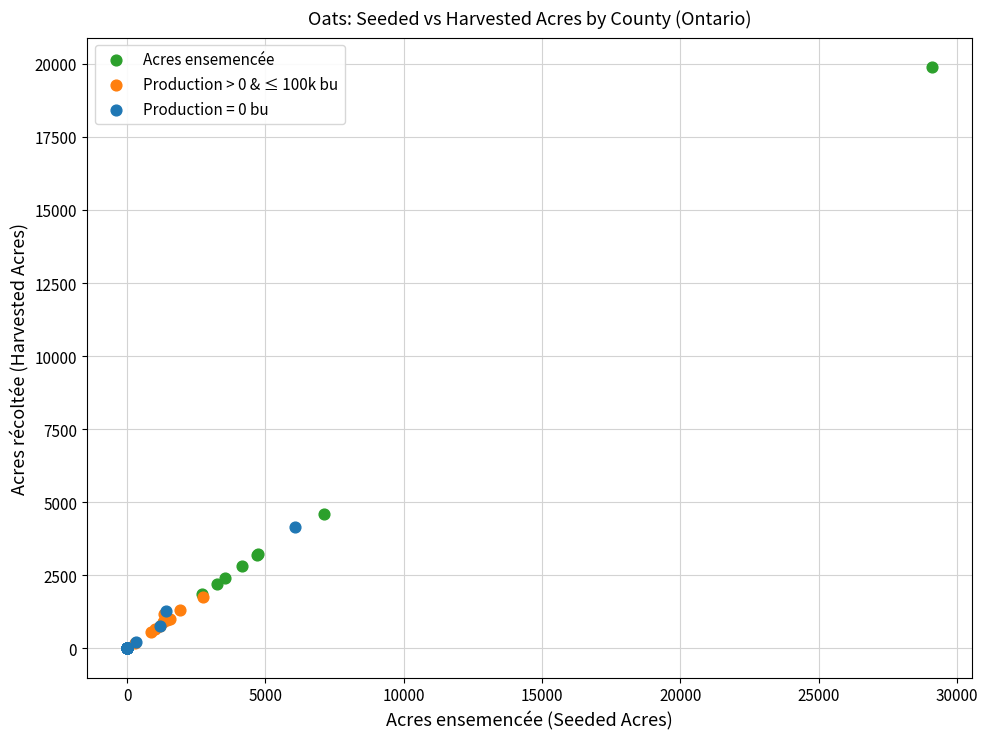

What are all the series names shown in the legend?

Acres ensemencée, Production > 0 & ≤ 100k bu, Production = 0 bu